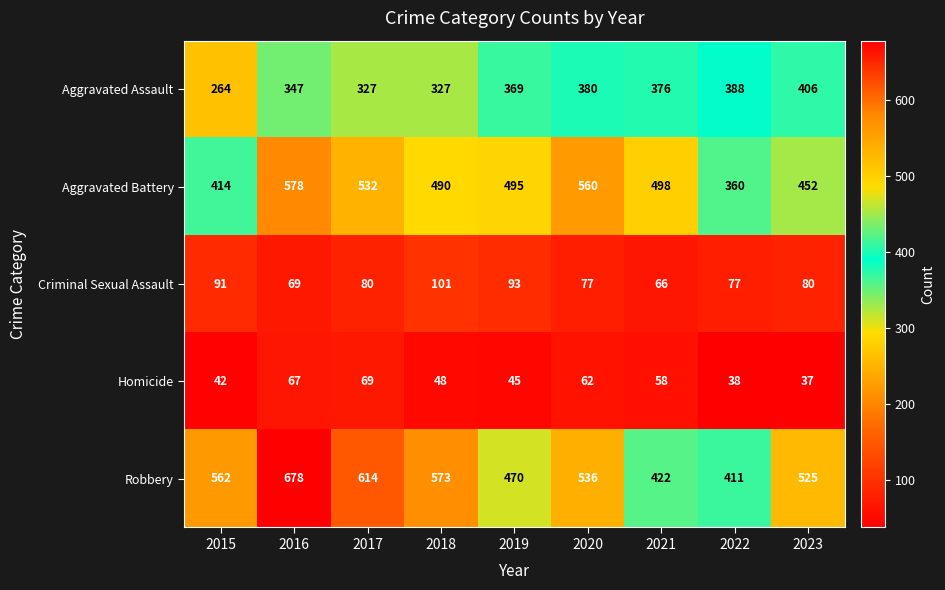

Which series has the largest range (max minus min)?

Robbery